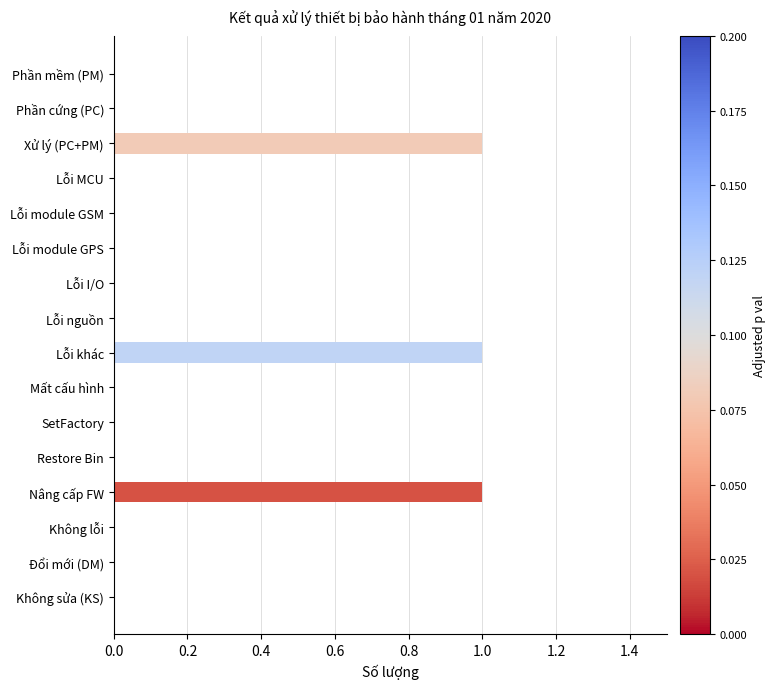

The chart shows a value of 1 at Lỗi MCU. True or false?

False